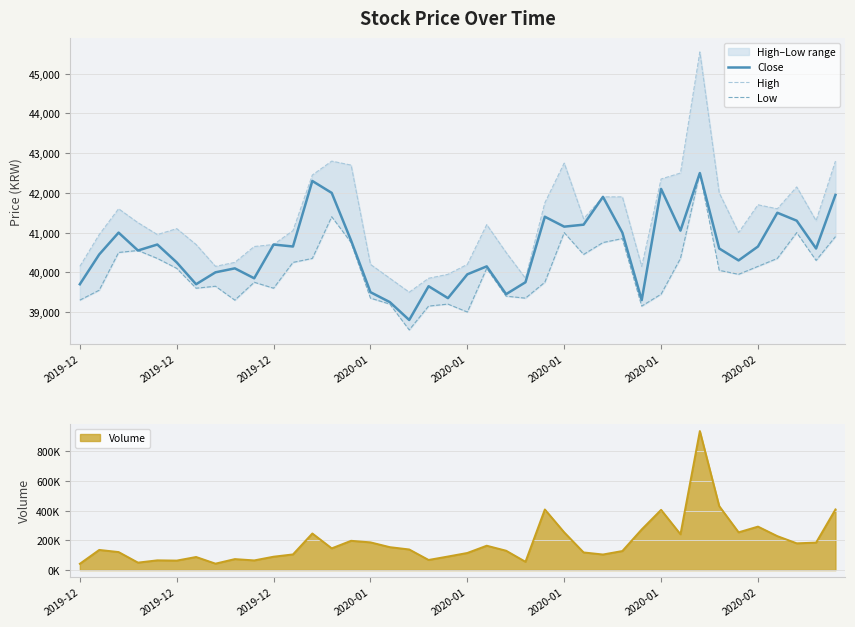

The value of High at 17 is 39500. True or false?

True